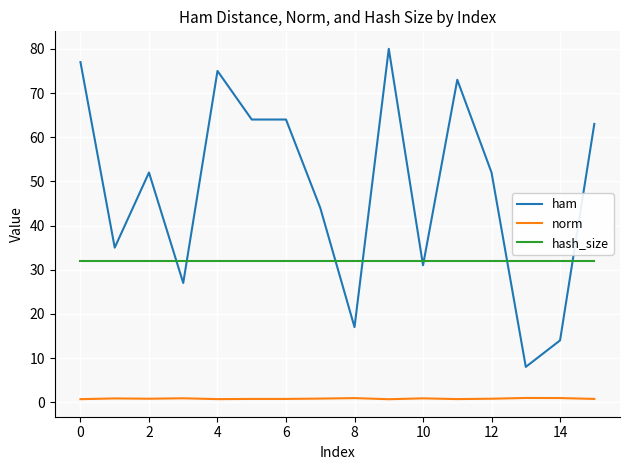

Which series has the largest range (max minus min)?

ham